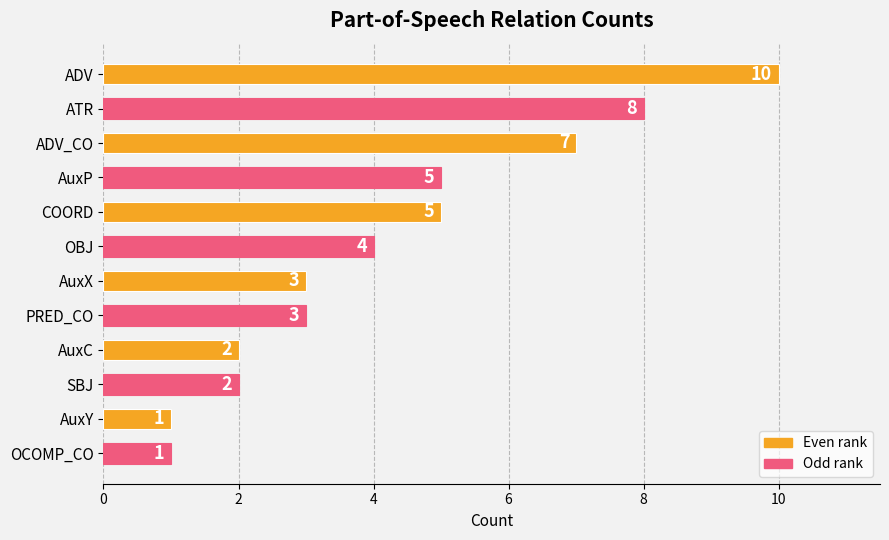

Reading top to bottom, transcribe all the data shown in this chart.

10	8	7	5	5	4	3	3	2	2	1	1